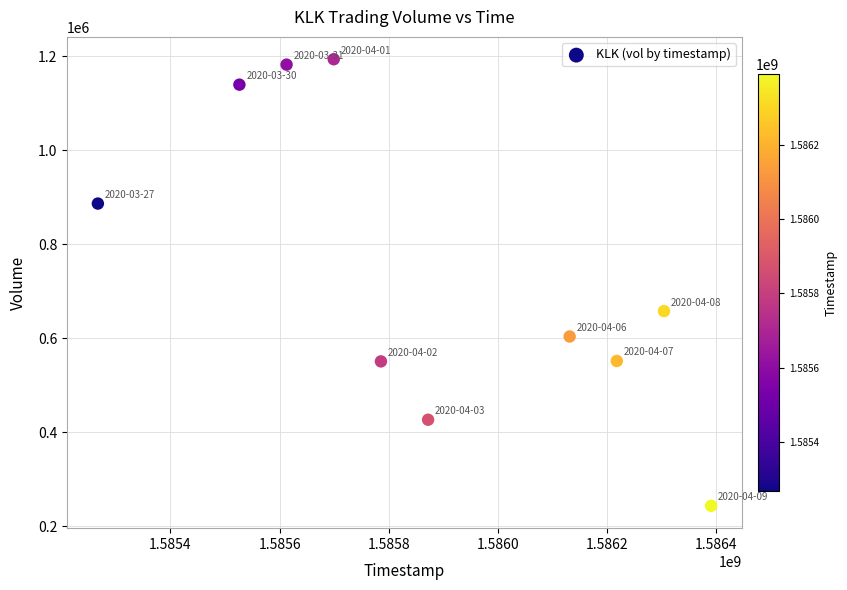

What Y value in the scatter plot is closest to 719000?

658200